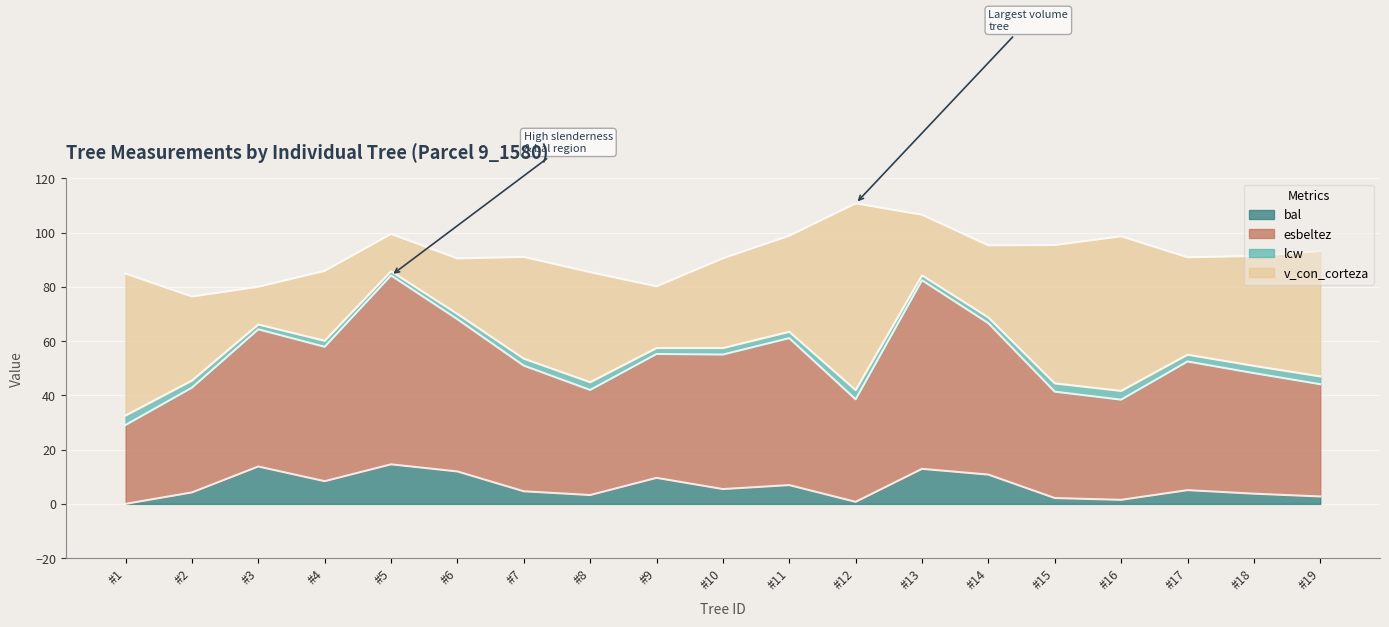

What is the maximum value for bal?

14.6